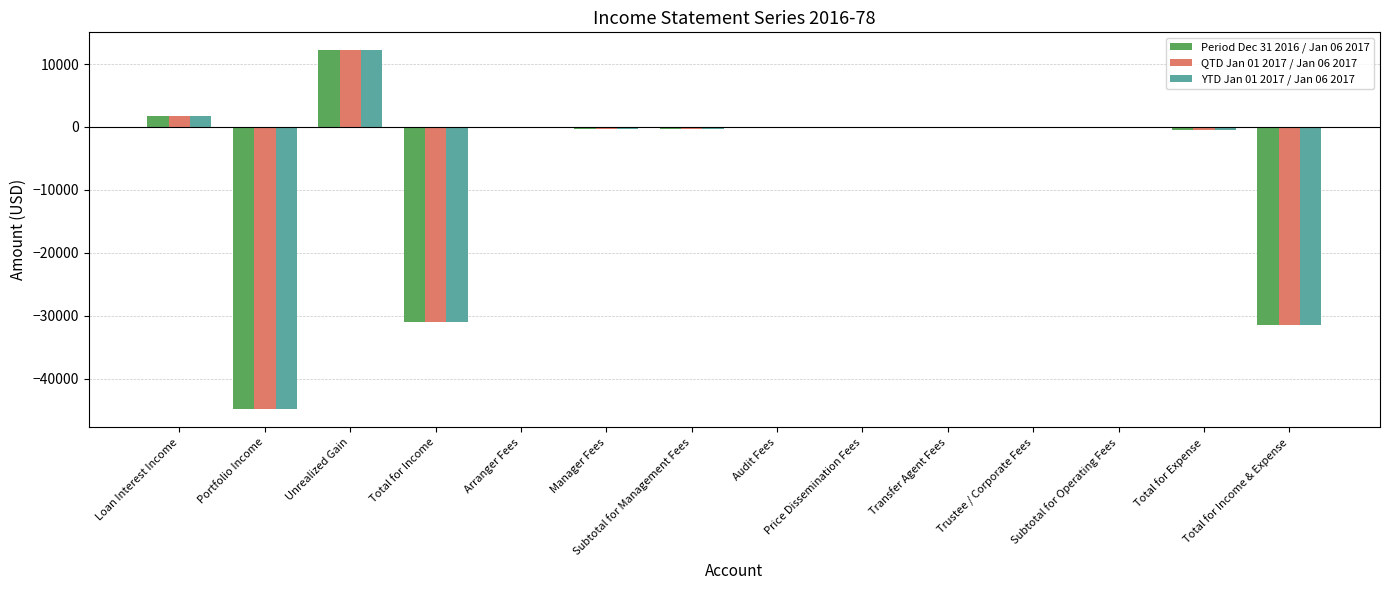

What is the sum of all YTD Jan 01 2017 / Jan 06 2017 values?

-94784.4